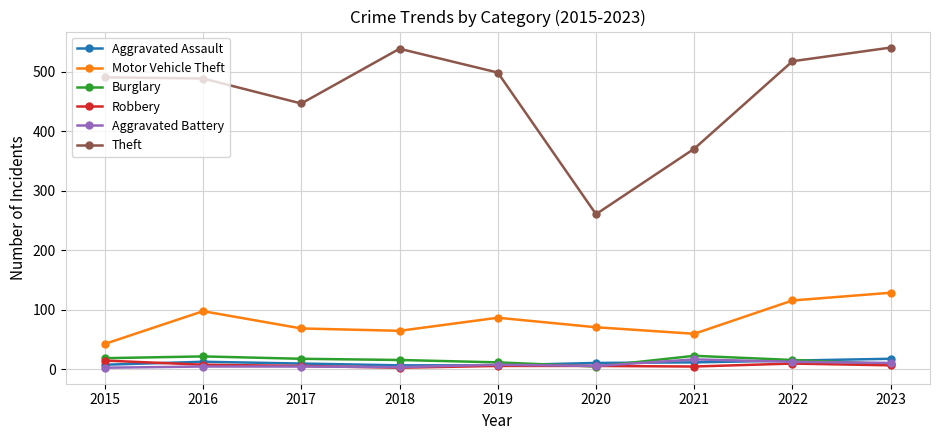

True or false: Theft and Robbery intersect in this chart.

False